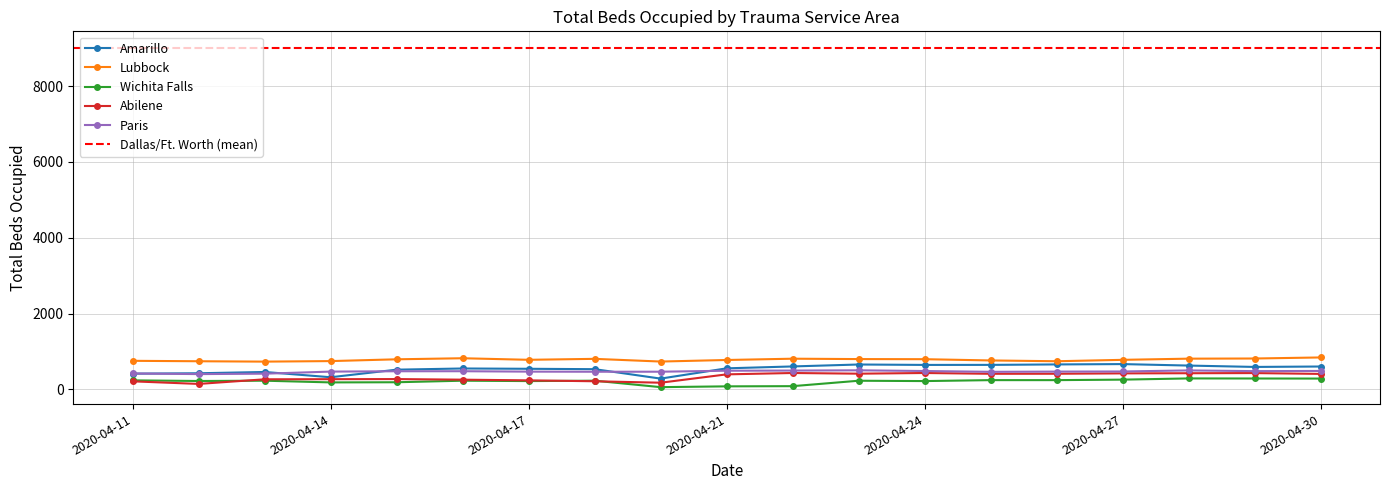

What is the minimum value for Paris?

405